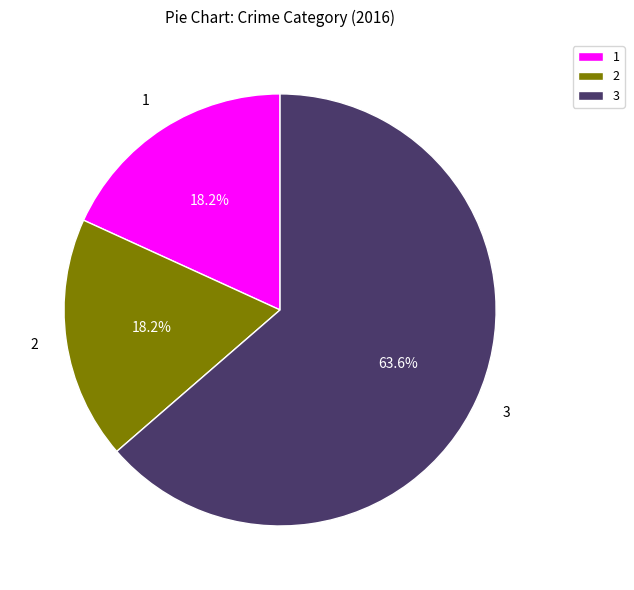

What is the largest slice in the pie chart?

3